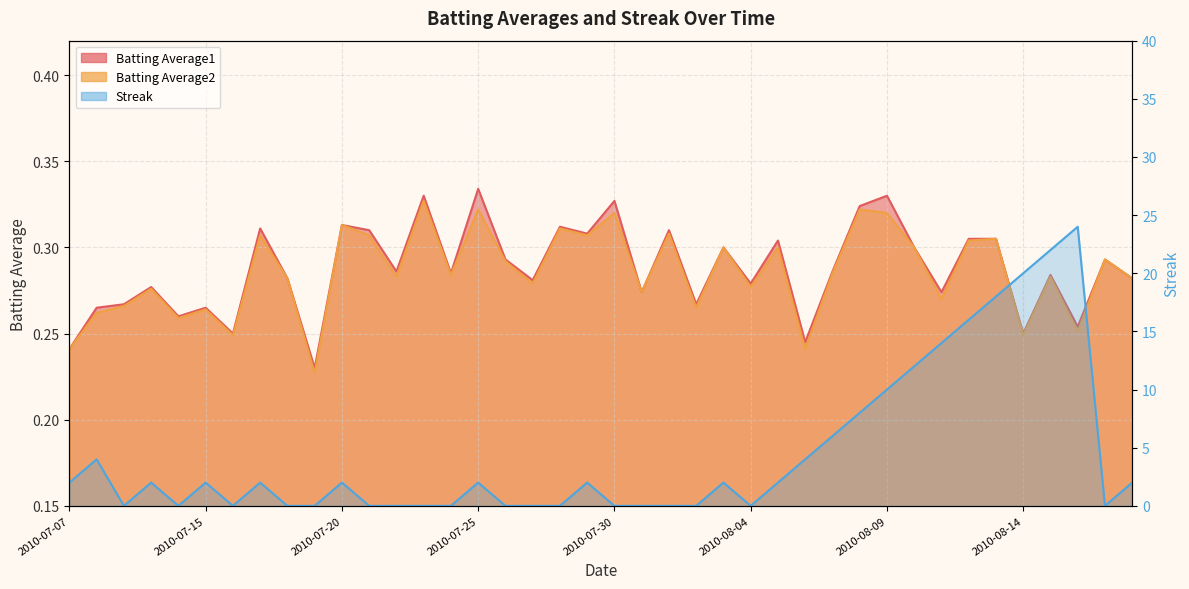

In Batting Average2, how many points are higher than both neighbors (excluding endpoints)?

15